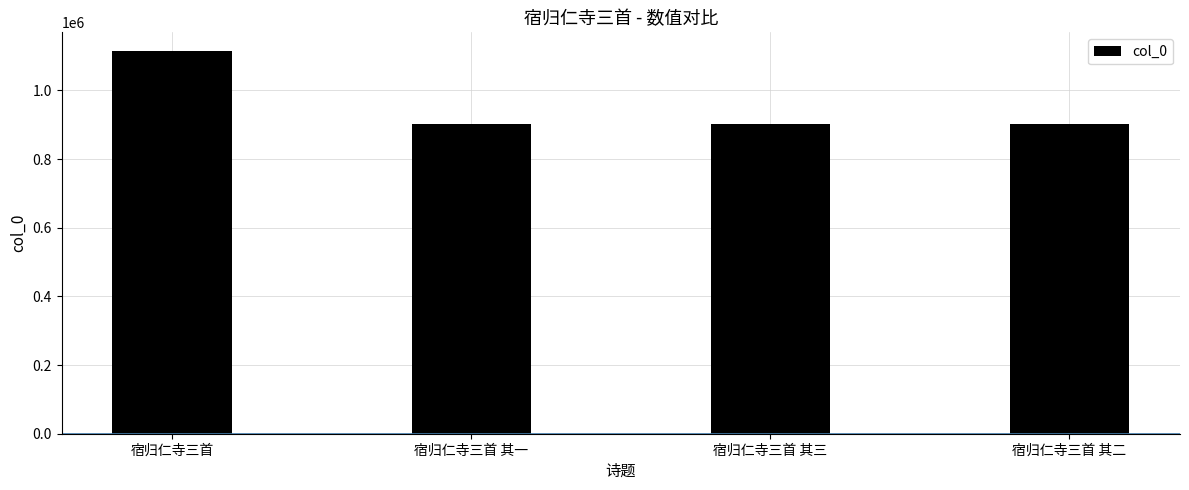

True or false: the data shows 902215 at 宿归仁寺三首 其一.

True